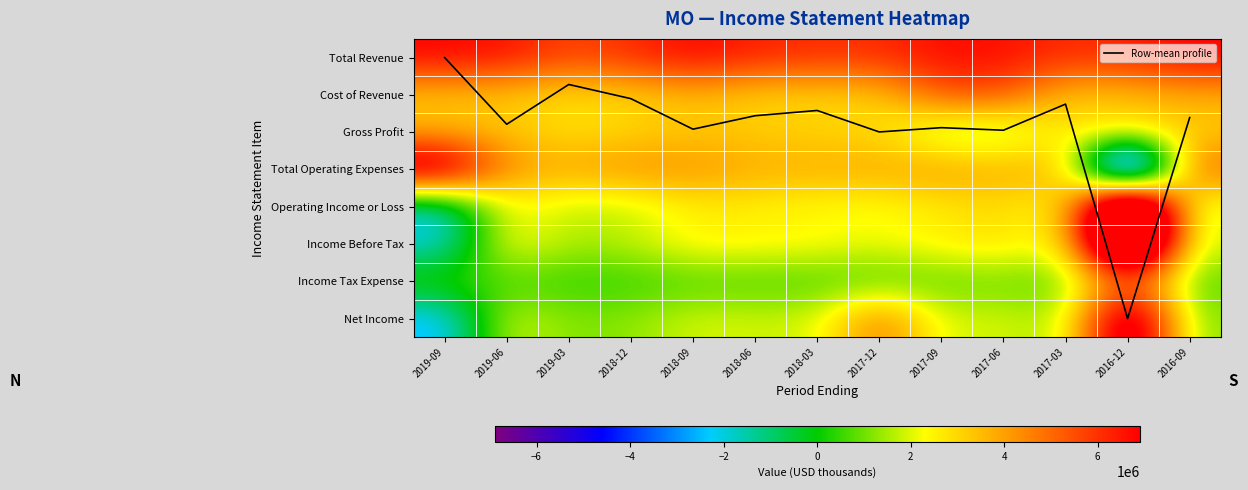

List the series in order of their peak value, highest first.

Operating Income or Loss, Income Before Tax, Net Income, Total Operating Expenses, Total Revenue, Cost of Revenue, Income Tax Expense, Gross Profit, Row-mean profile